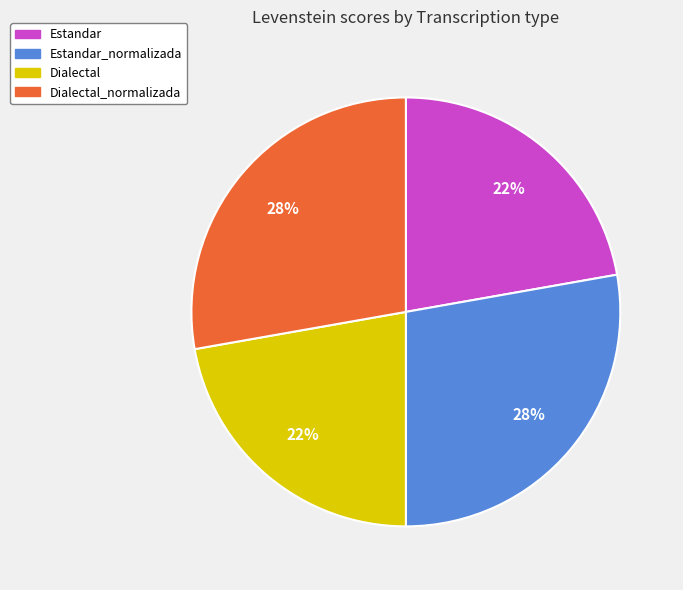

Is the sum of Dialectal and Estandar greater than half?

No